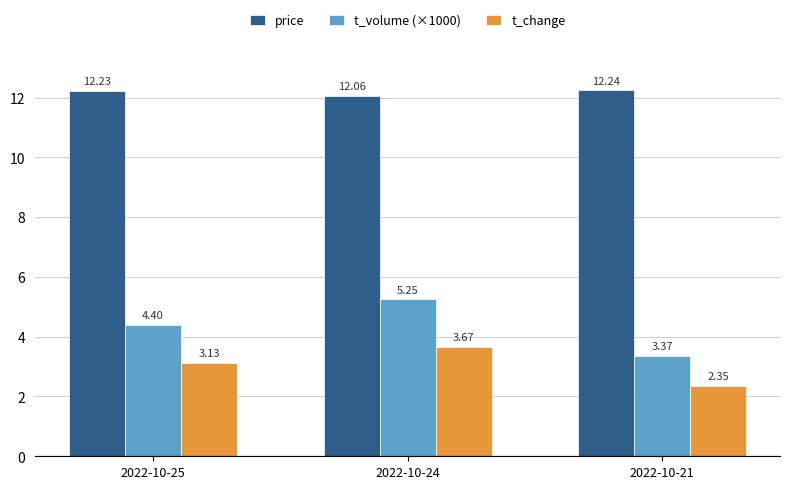

At which category is the sum across all series the highest?

2022-10-24